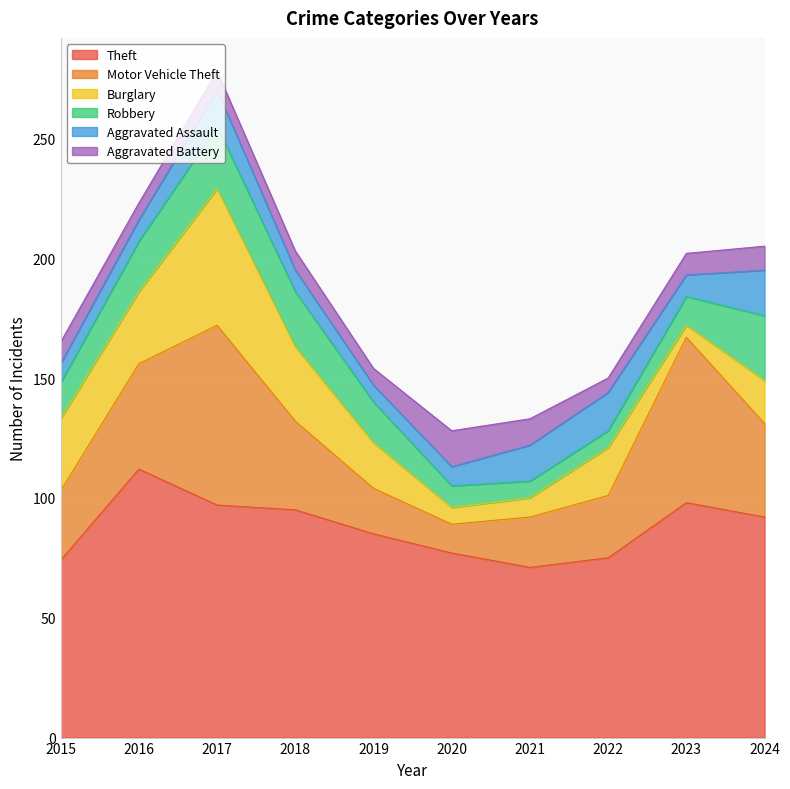

Between 2017 and 2024, which series saw the biggest shift?

Burglary